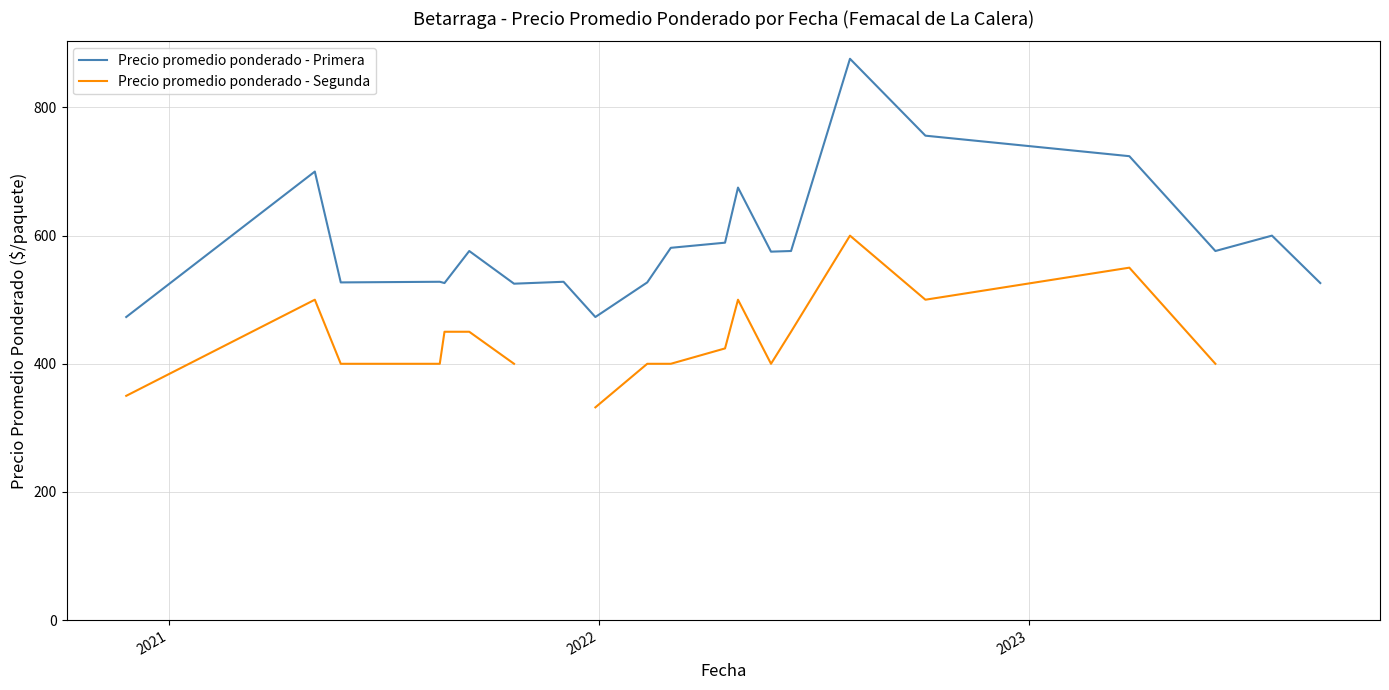

What is the label of the 2nd point from the left?

2021